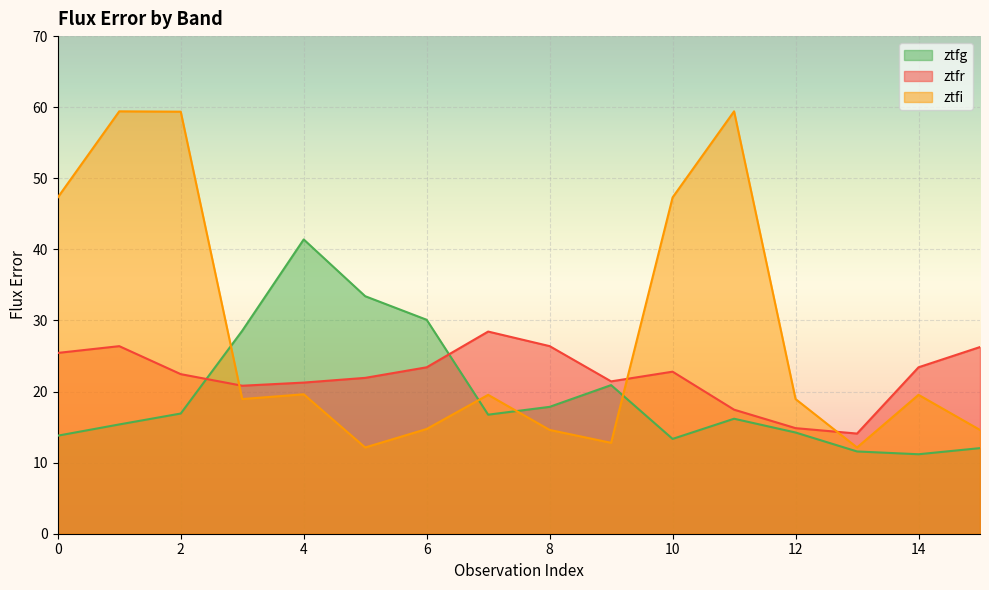

List the series in order of their peak value, highest first.

ztfi, ztfg, ztfr